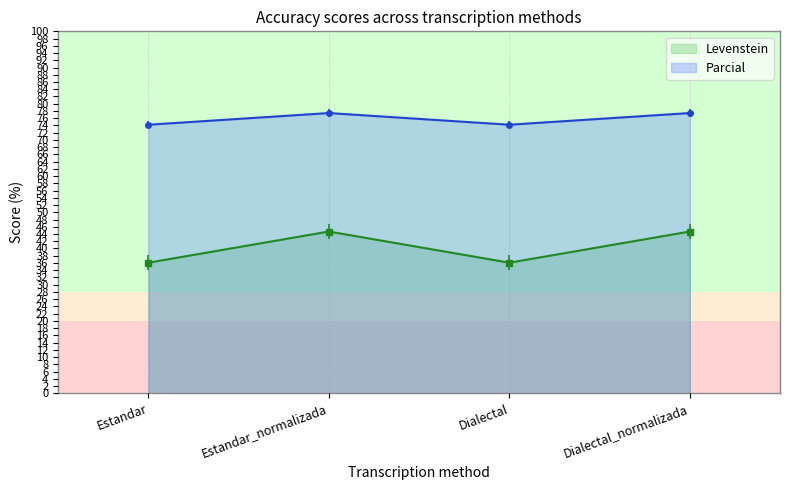

What is the lowest value of the Parcial series?

74.2